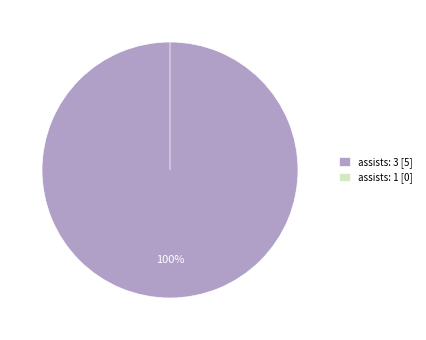

Is there a majority slice in this chart?

Yes